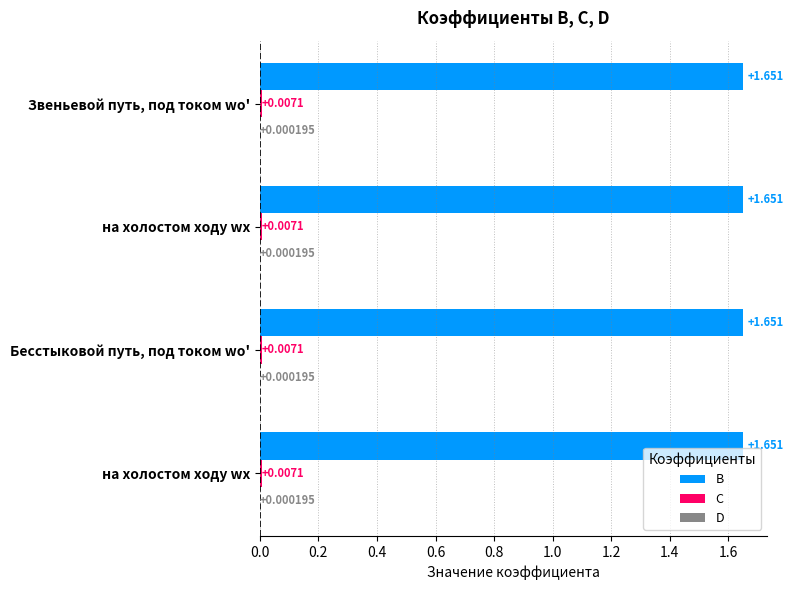

Reading right to left, transcribe all the data shown in this chart.

B: на холостом ходу wх=1.7	Бесстыковой путь, под током wо'=1.7	на холостом ходу wх=1.7	Звеньевой путь, под током wо'=1.7
C: на холостом ходу wх=0.0	Бесстыковой путь, под током wо'=0.0	на холостом ходу wх=0.0	Звеньевой путь, под током wо'=0.0
D: на холостом ходу wх=0.0	Бесстыковой путь, под током wо'=0.0	на холостом ходу wх=0.0	Звеньевой путь, под током wо'=0.0